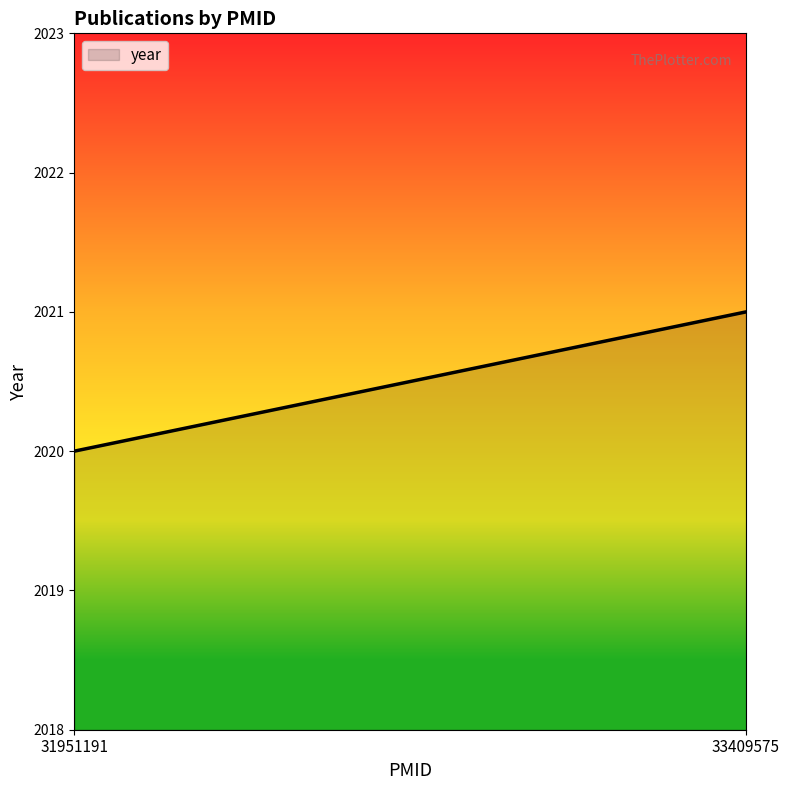

Between 33409575 and 31951191, which is larger?

33409575